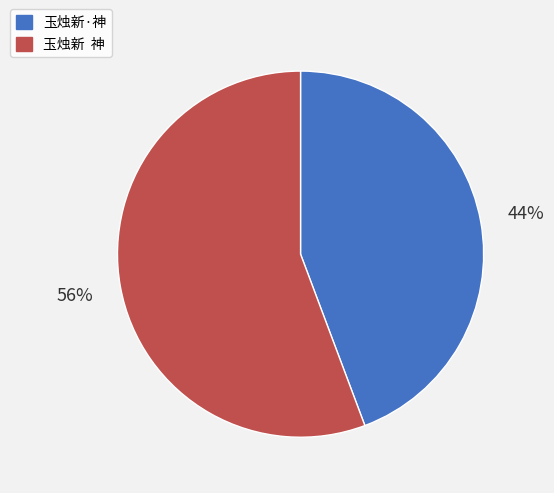

What percentage is the 玉烛新·神 slice, to the nearest percent?

44%